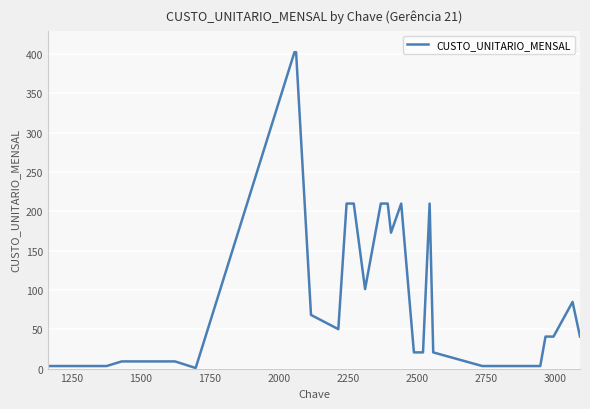

What is the difference between the maximum and minimum values?

401.8